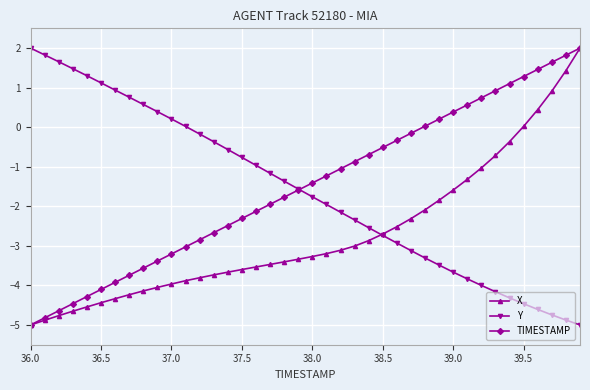

What are all the series names shown in the legend?

X, Y, TIMESTAMP